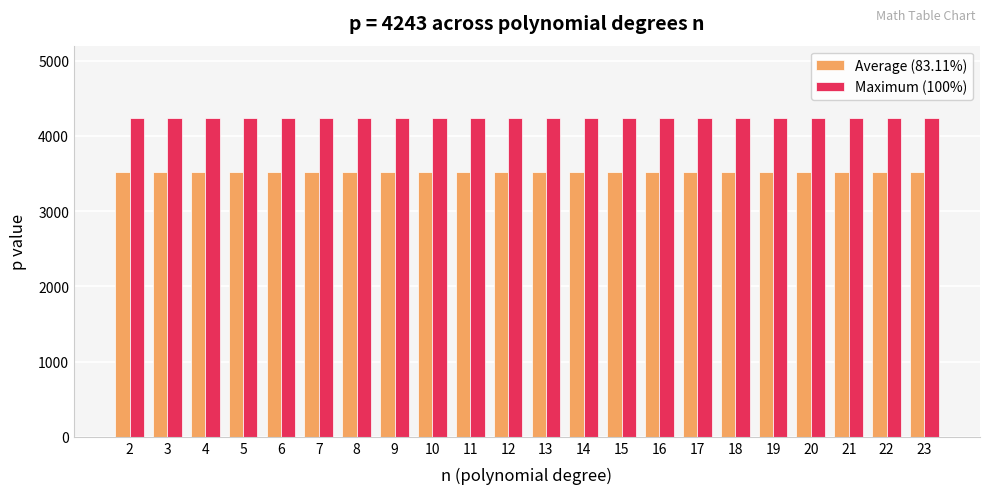

Reading right to left, transcribe all the data shown in this chart.

Average (83.11%): 23=3526.4	22=3526.4	21=3526.4	20=3526.4	19=3526.4	18=3526.4	17=3526.4	16=3526.4	15=3526.4	14=3526.4	13=3526.4	12=3526.4	11=3526.4	10=3526.4	9=3526.4	8=3526.4	7=3526.4	6=3526.4	5=3526.4	4=3526.4	3=3526.4	2=3526.4
Maximum (100%): 23=4243.0	22=4243.0	21=4243.0	20=4243.0	19=4243.0	18=4243.0	17=4243.0	16=4243.0	15=4243.0	14=4243.0	13=4243.0	12=4243.0	11=4243.0	10=4243.0	9=4243.0	8=4243.0	7=4243.0	6=4243.0	5=4243.0	4=4243.0	3=4243.0	2=4243.0